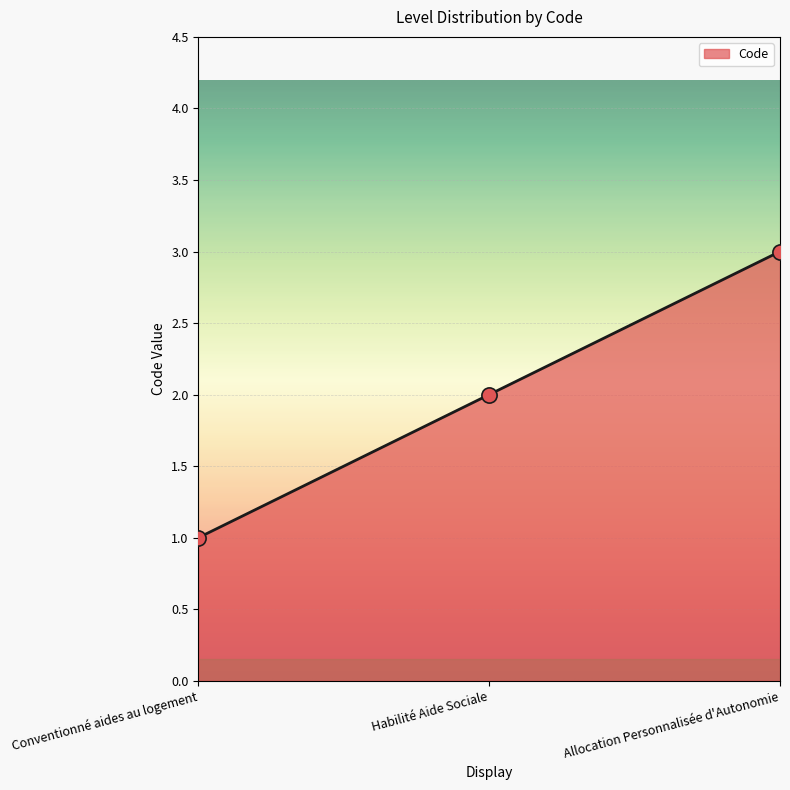

What is the change in value from Conventionné aides au logement to Habilité Aide Sociale?

+1